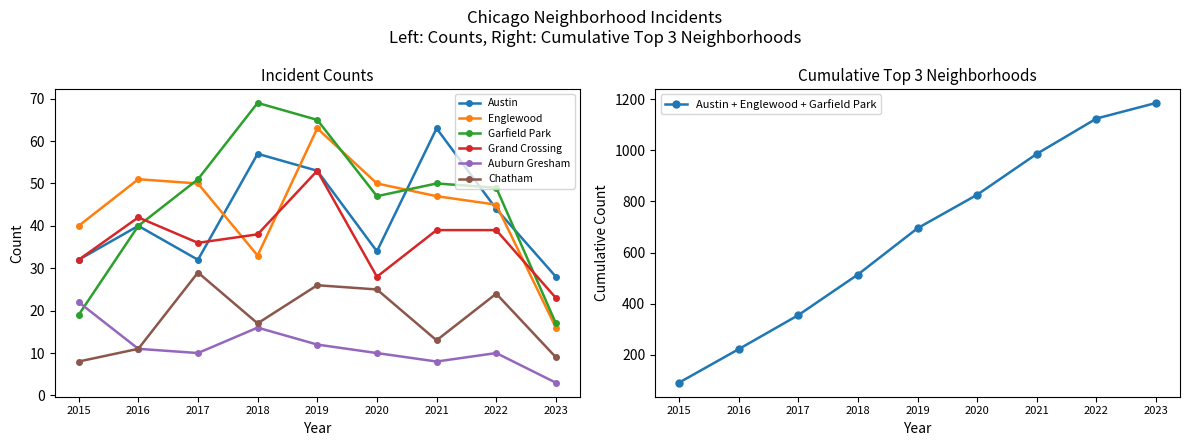

The value of Englewood at 2016 is 51. True or false?

True